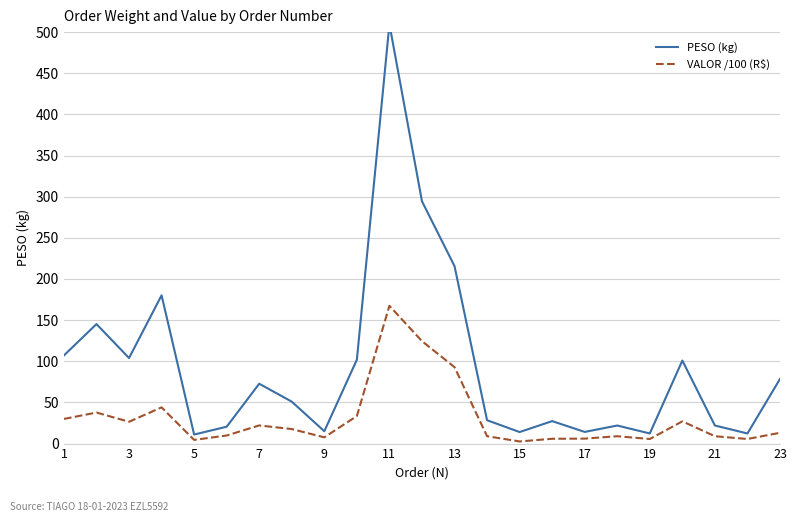

Where does the PESO (kg) series first go above 50?

1